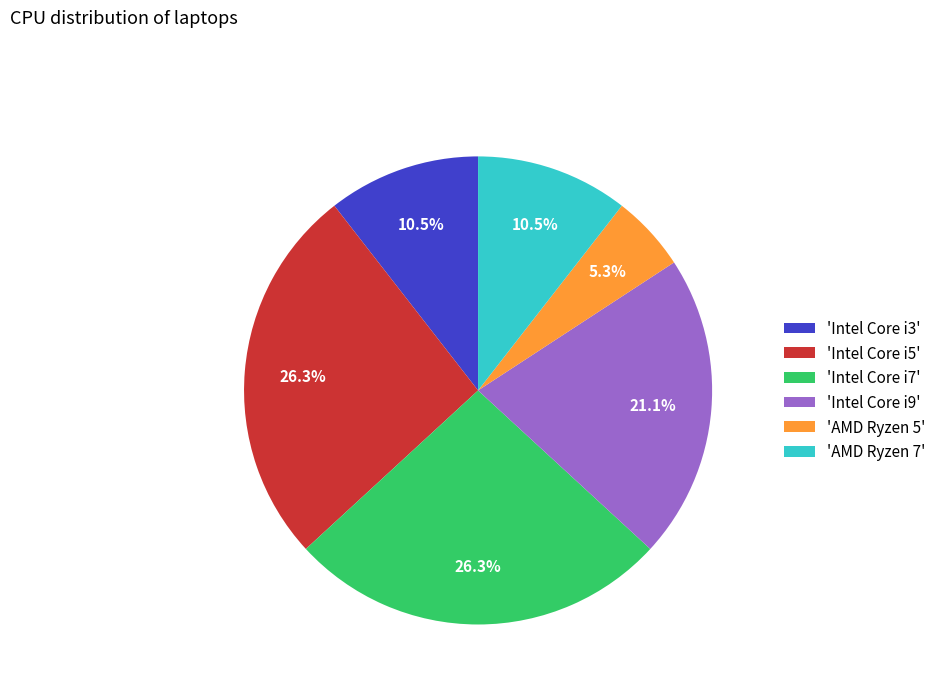

What is the ratio of the value at 'Intel Core i7' to the value at 'Intel Core i5'?

1.0